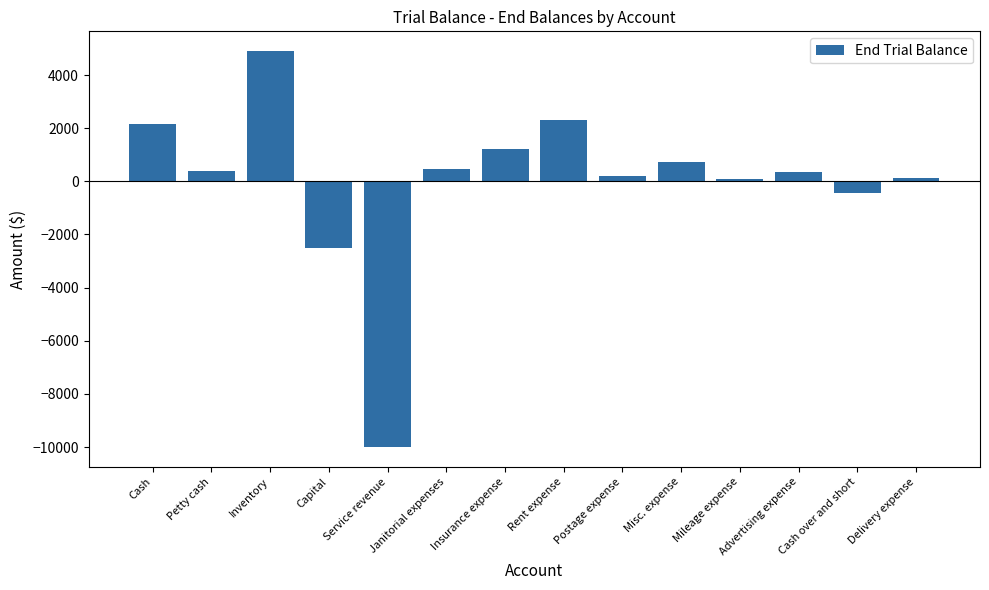

What is the value of the 5th bar from the left?

-10000.0